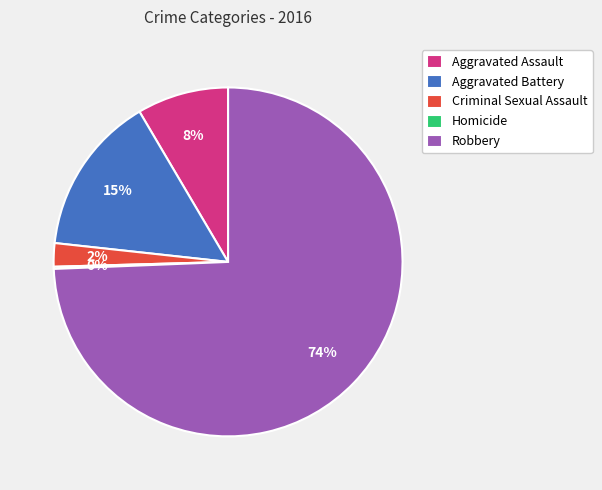

Does Aggravated Battery account for over 50% of the chart?

No